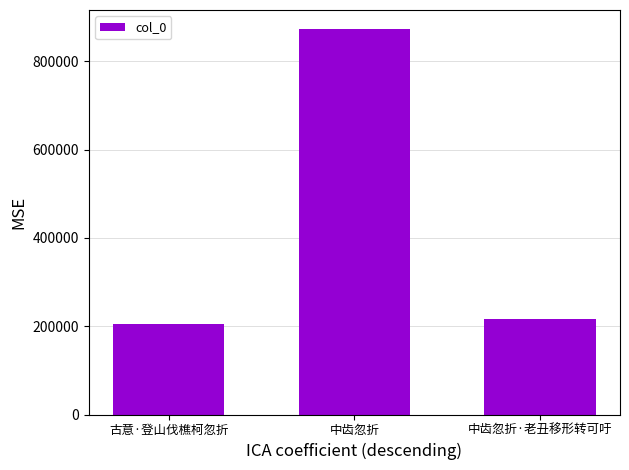

List the labels in order of value, smallest first.

古意·登山伐樵柯忽折, 中齿忽折·老丑移形转可吁, 中齿忽折